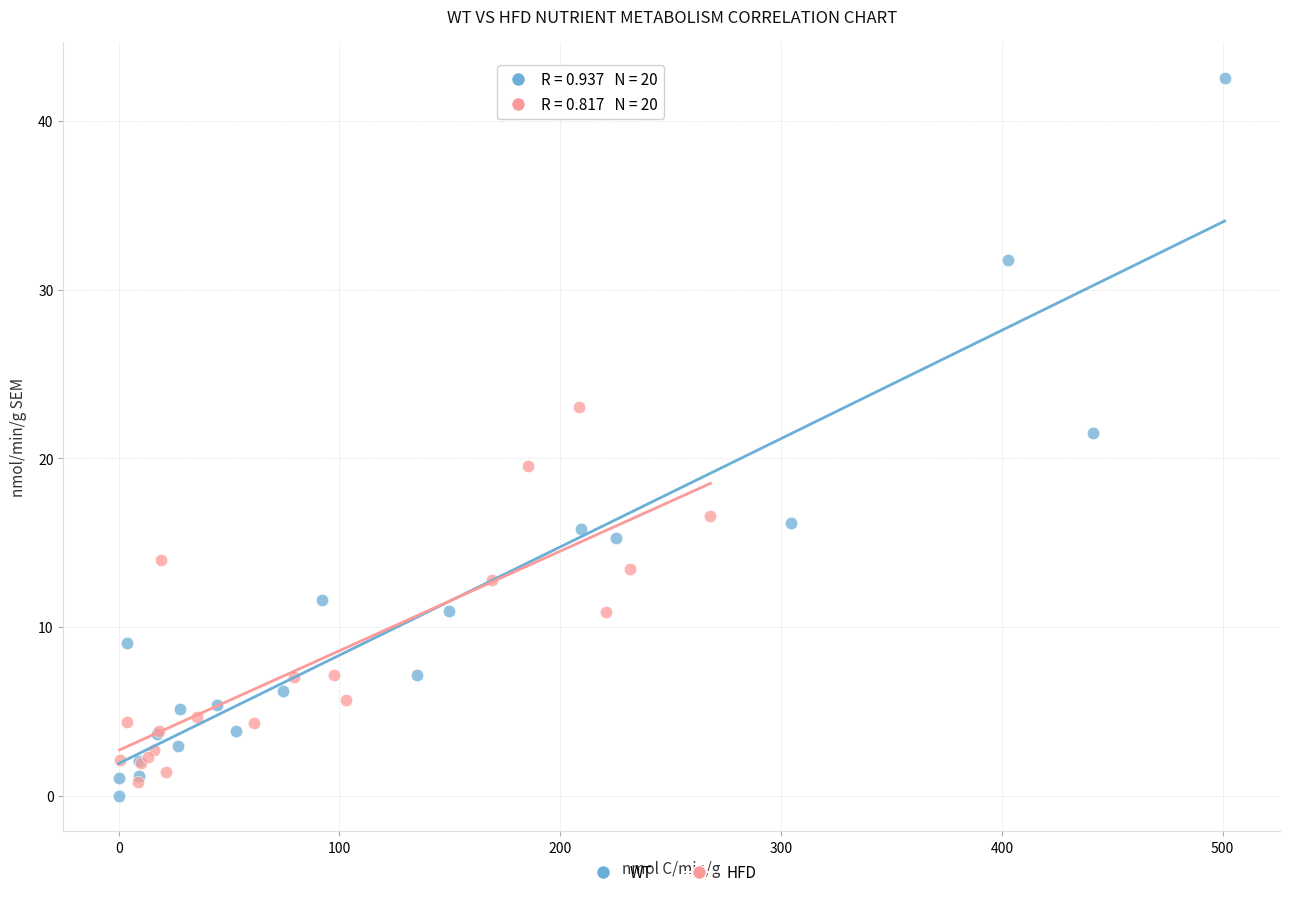

Which series has the widest spread of Y values?

WT